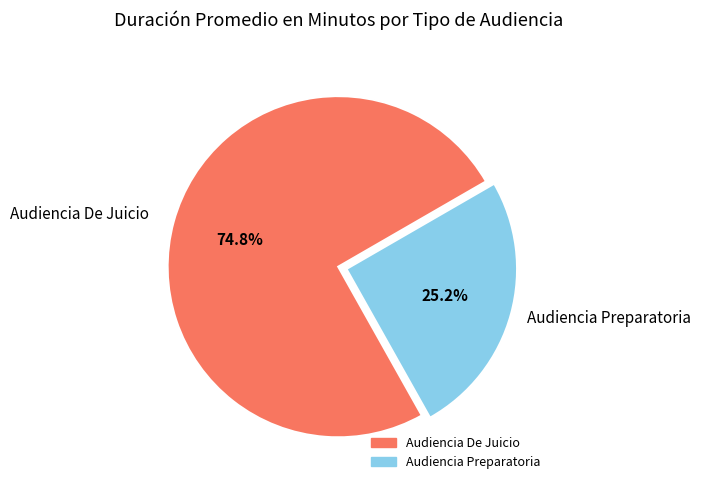

What portion of the pie excludes Audiencia Preparatoria?

74.8%